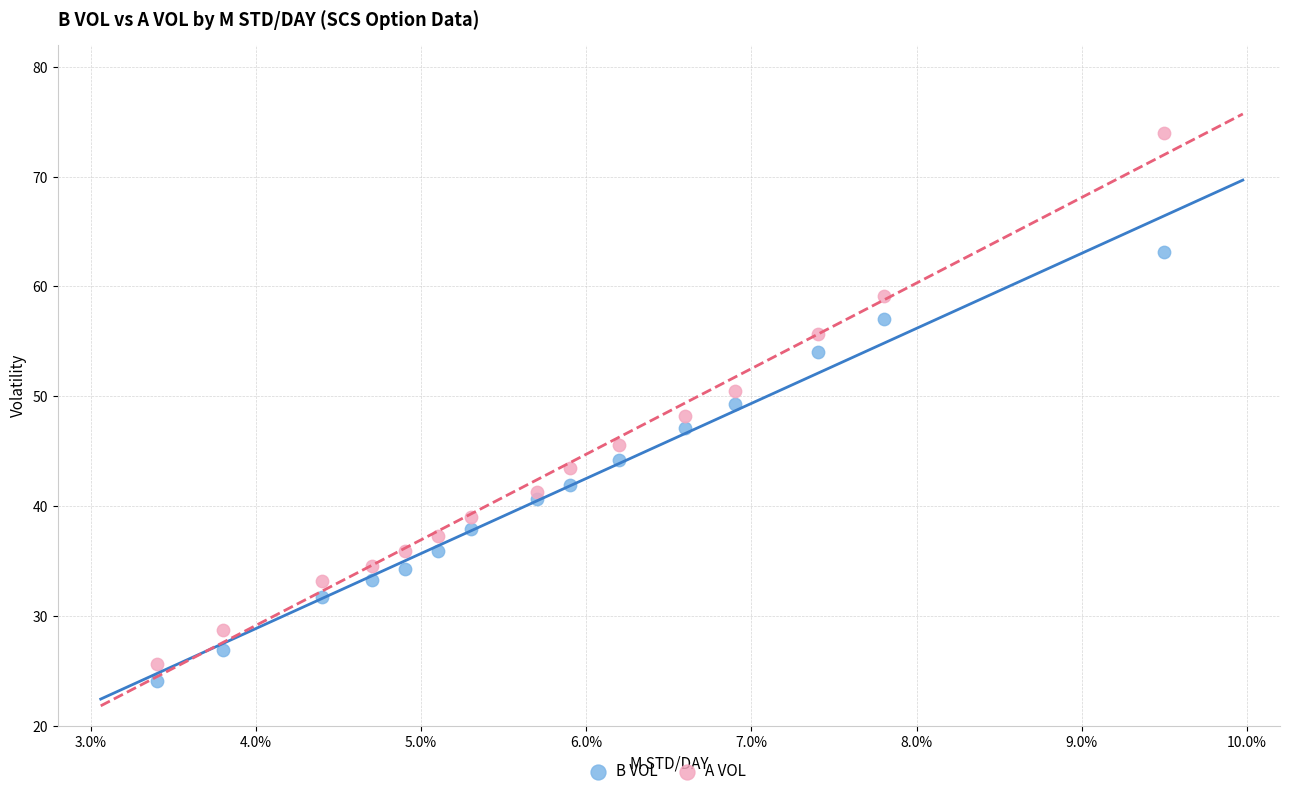

What is the X range (max minus min) for the scatter plot?

0.6